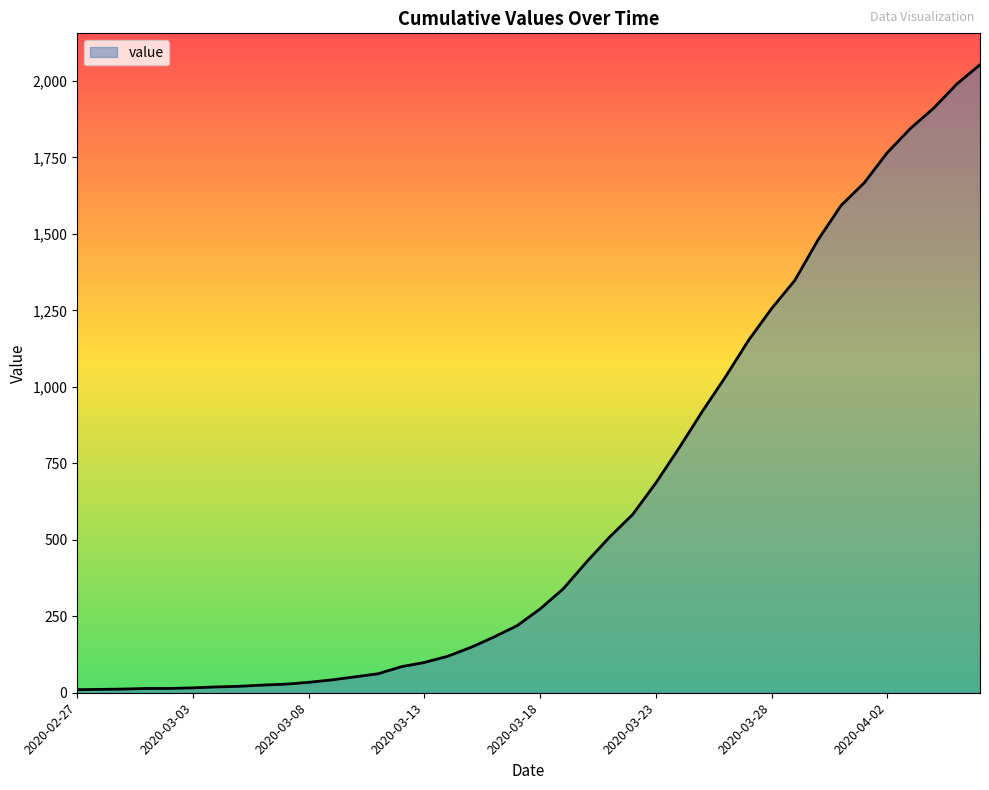

What is the difference between the maximum and minimum values?

2043